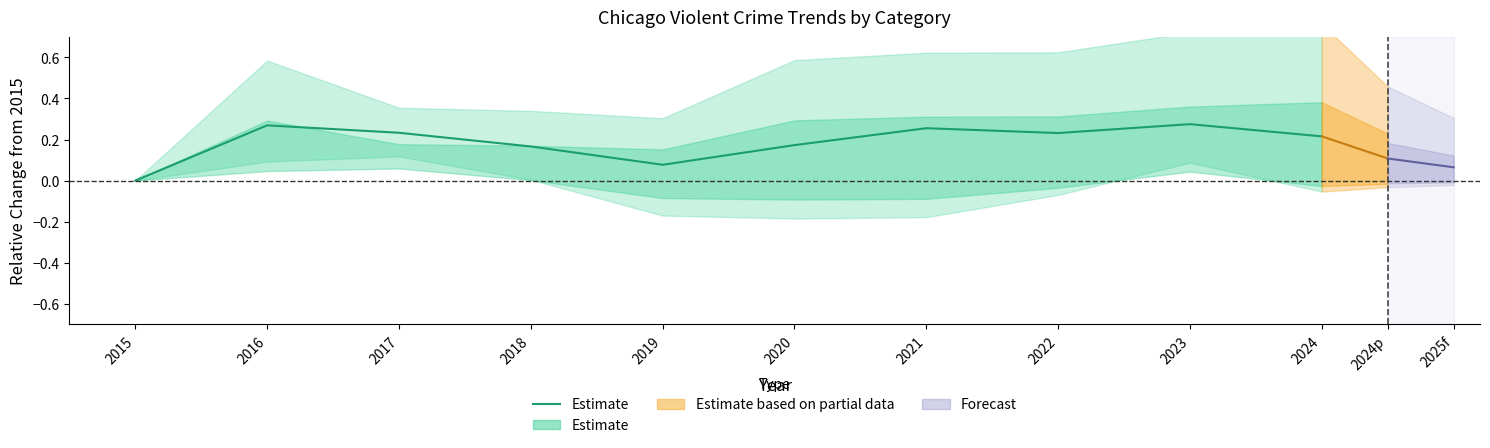

Rank the categories by value from lowest to highest.

2015, 2019, 2018, 2020, 2024, 2022, 2017, 2021, 2016, 2023